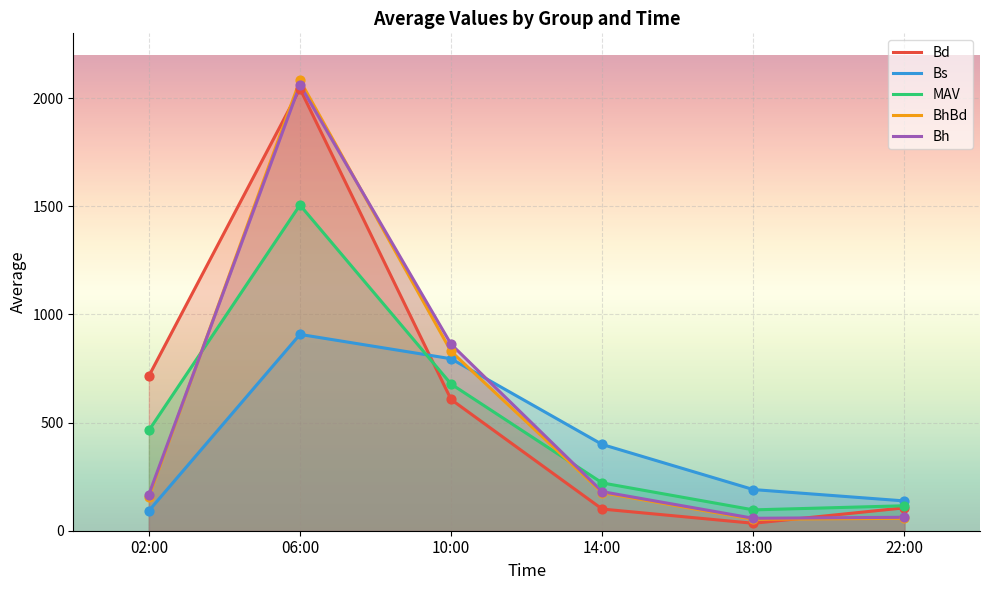

At how many categories does at least one series exceed 878?

1